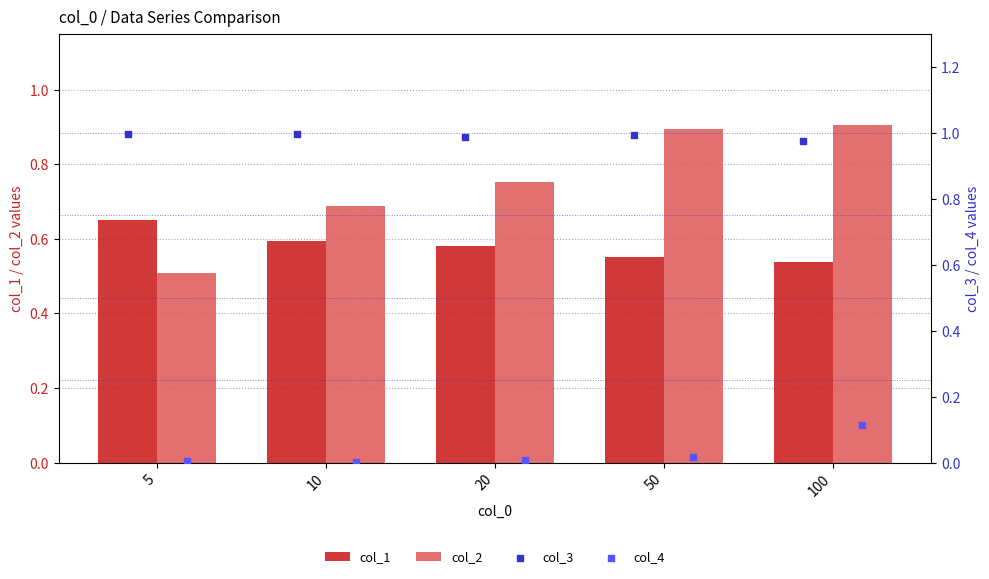

Which series contains the lowest Y value?

col_4